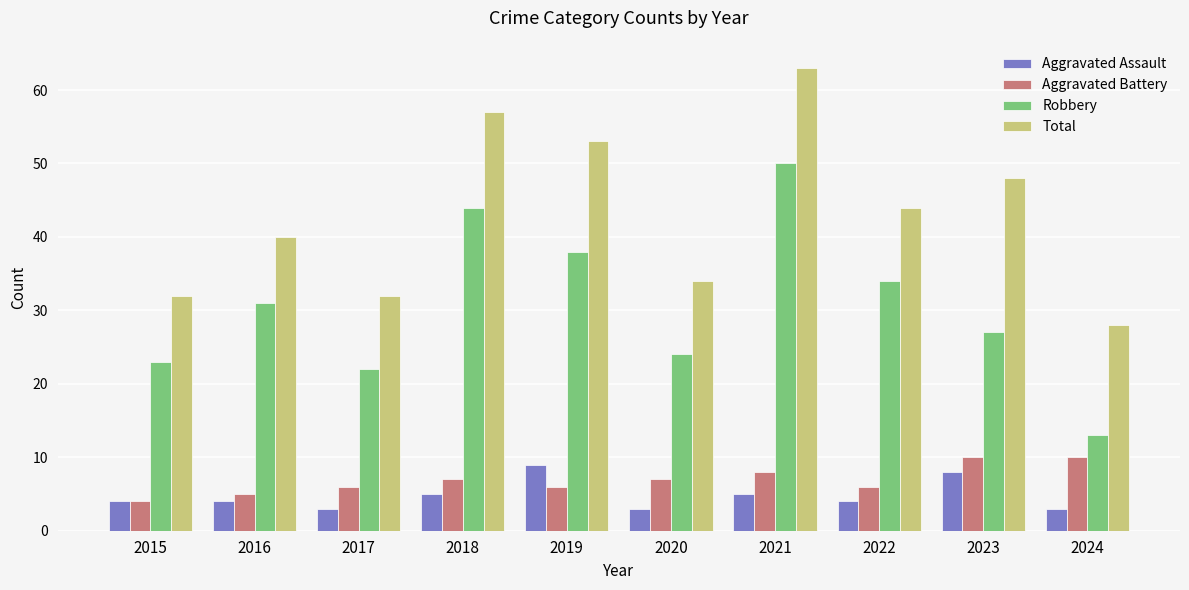

What are all the series names shown in the legend?

Aggravated Assault, Aggravated Battery, Robbery, Total